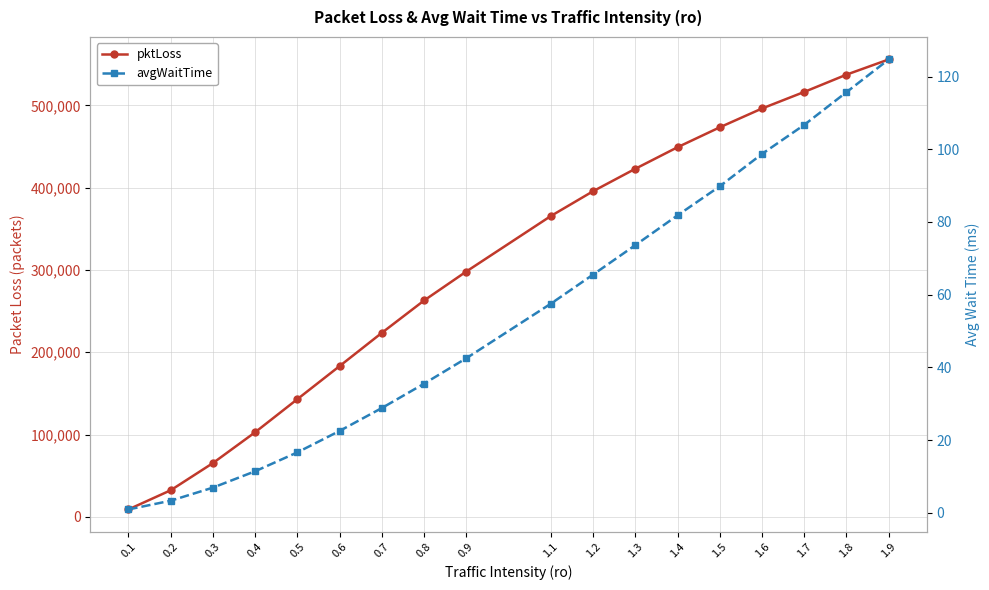

What is the minimum value for avgWaitTime?

0.9